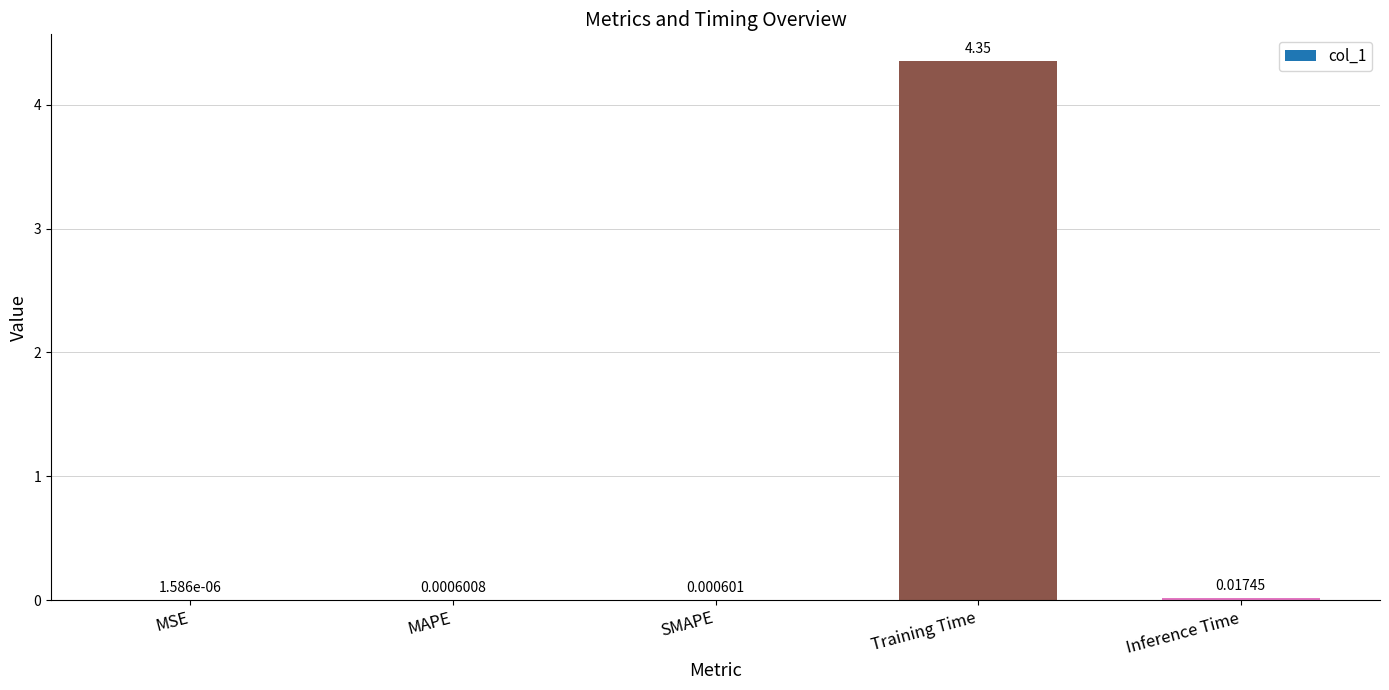

Which has a higher value, MAPE or SMAPE?

SMAPE